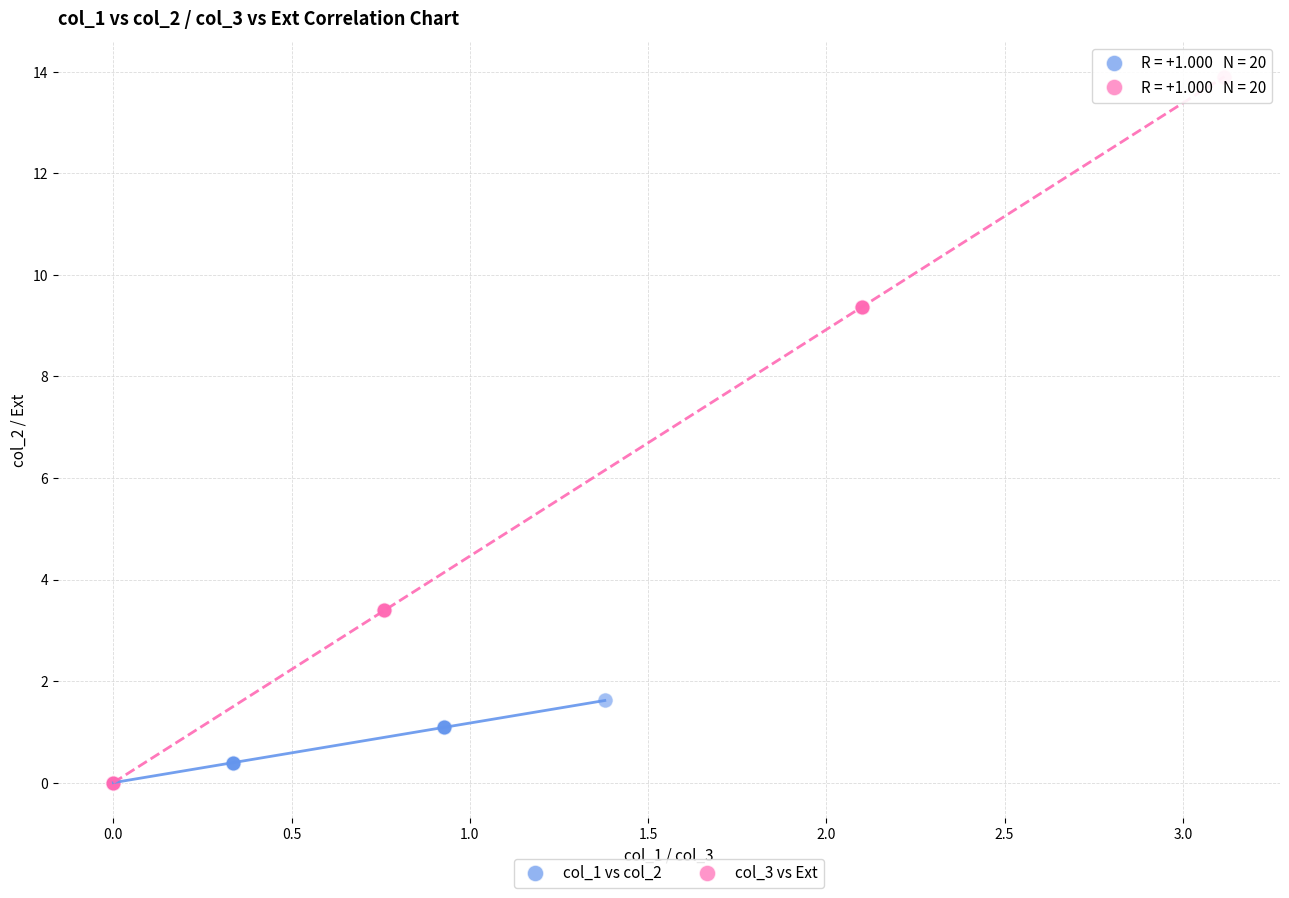

Which series has the widest spread of Y values?

col_3 vs Ext